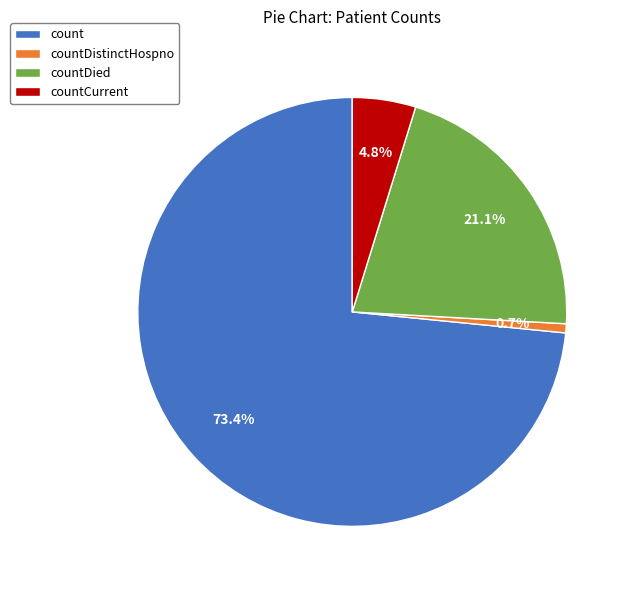

To the nearest percent, what is the average slice percentage?

25%